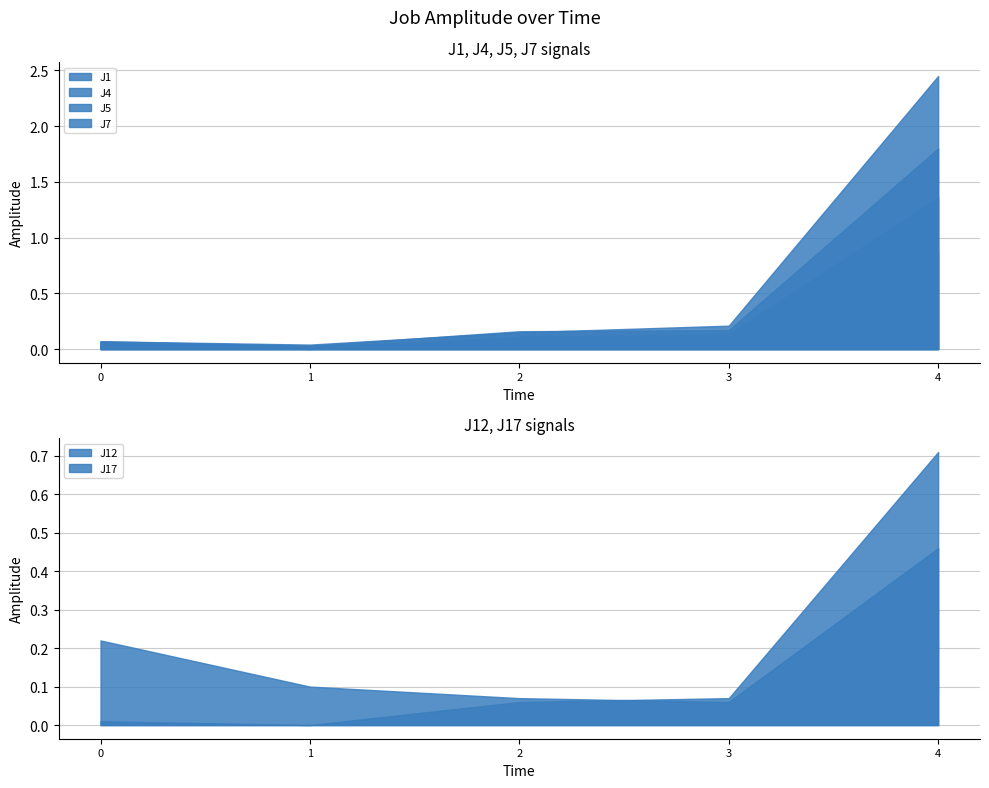

List the series in order of their peak value, highest first.

J7, J4, J5, J1, J12, J17